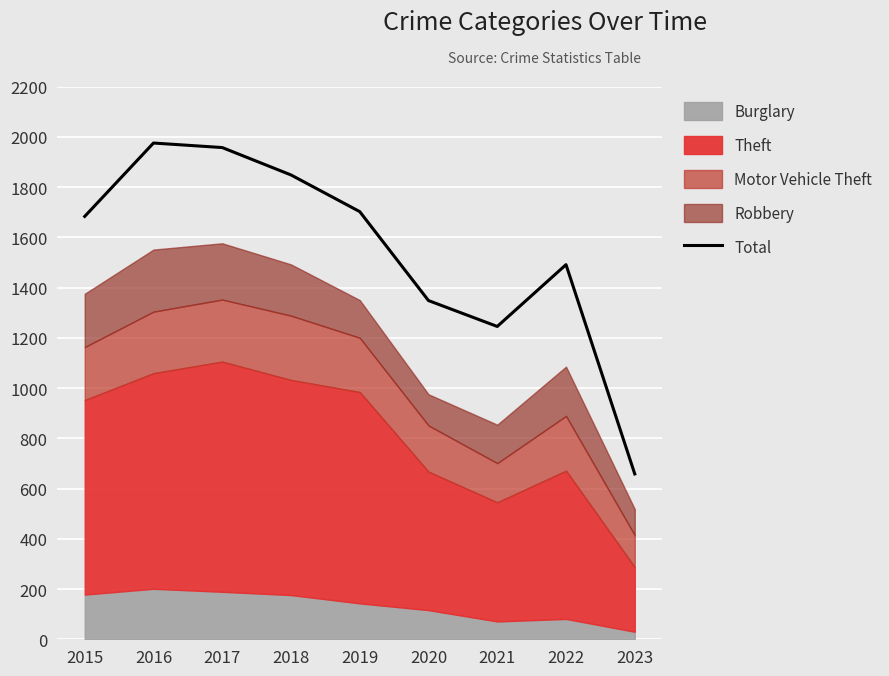

Where is the first local maximum?

2016